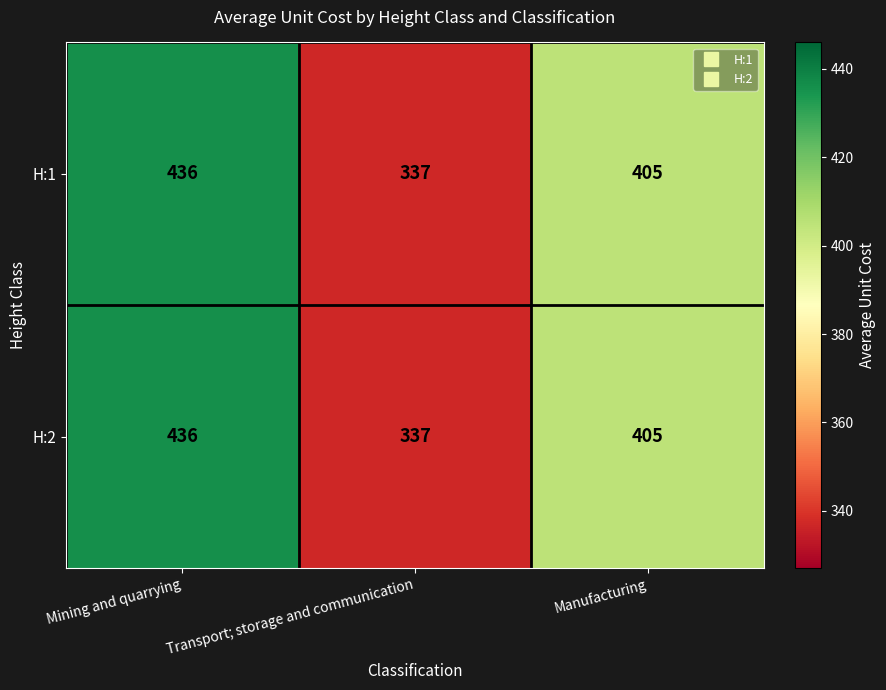

Count the number of data series in this chart.

2